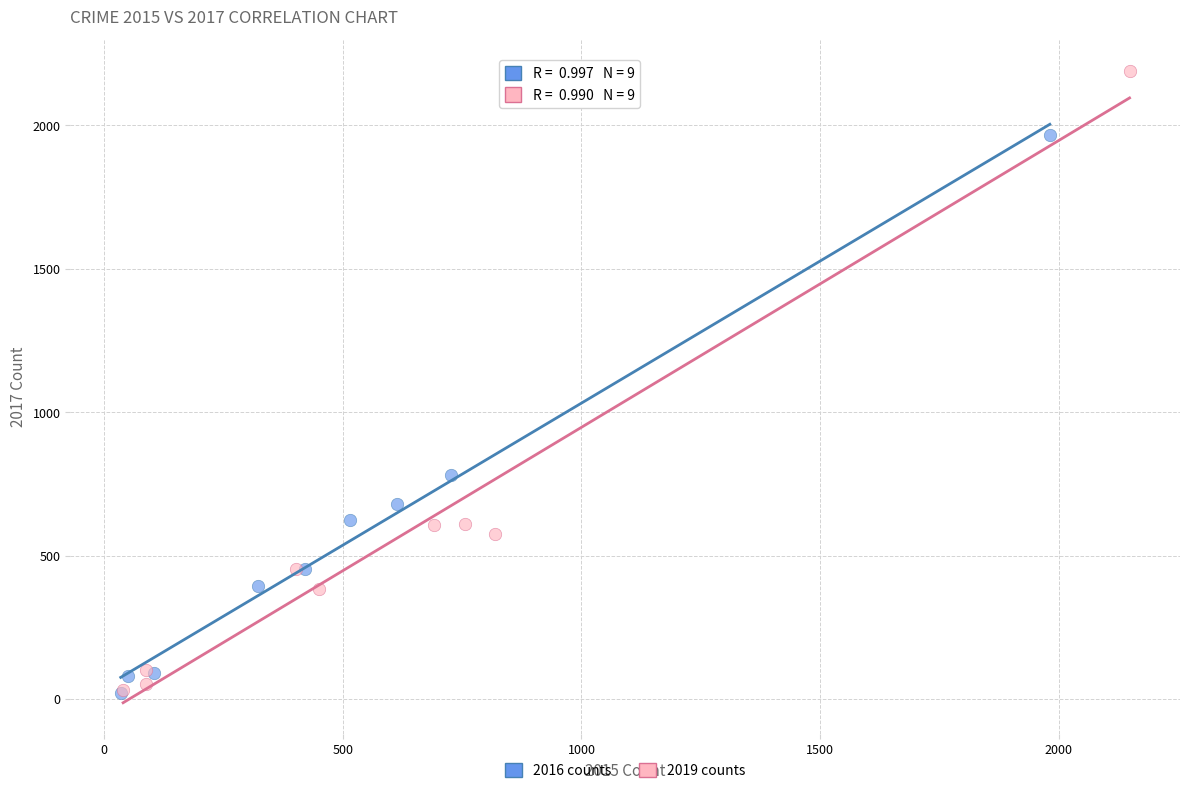

What are all the series names shown in the legend?

2016 counts, 2019 counts